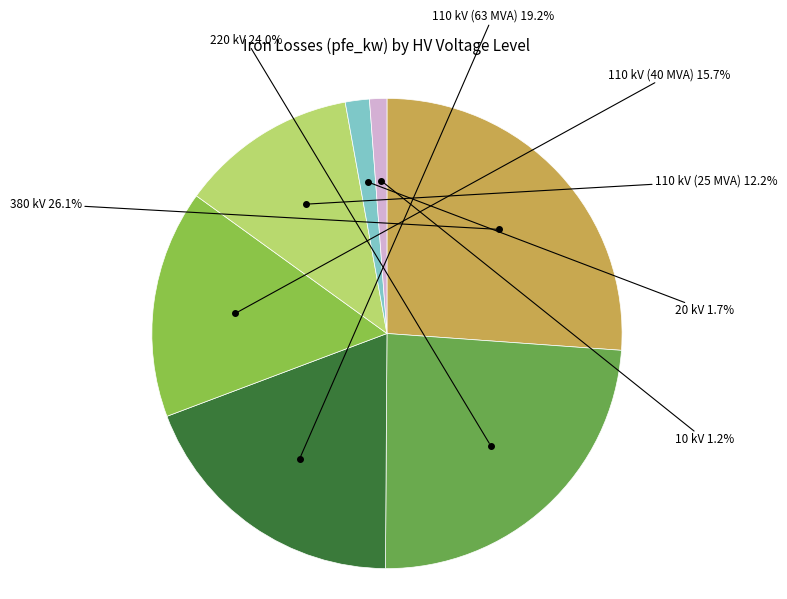

The 380 kV slice represents 26% of the pie. True or false?

True